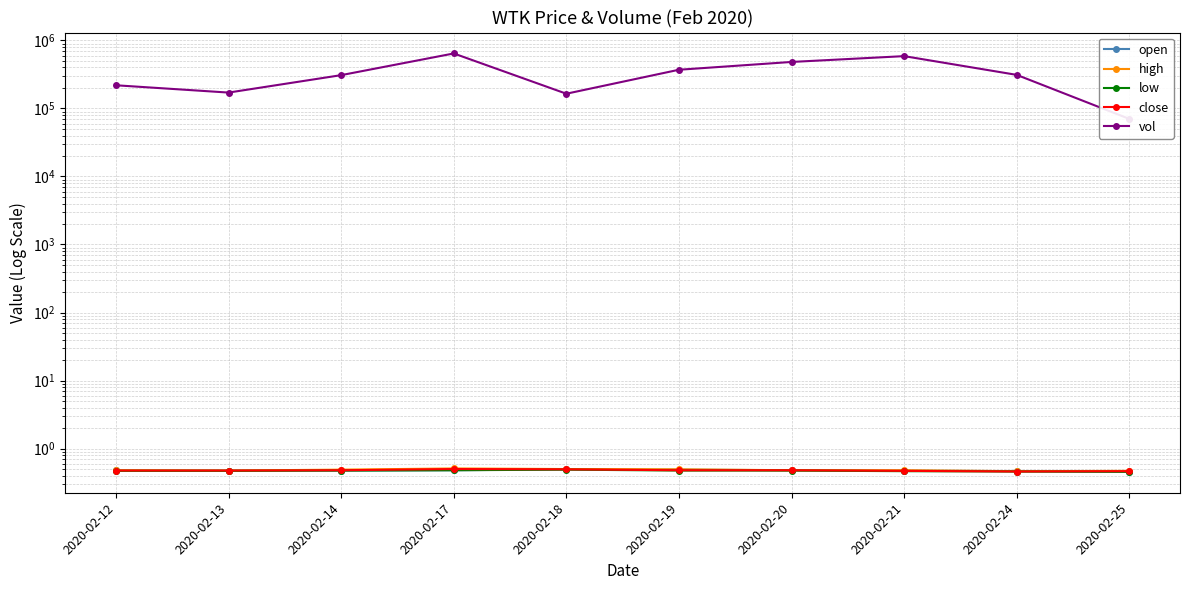

True or false: vol and close intersect in this chart.

False